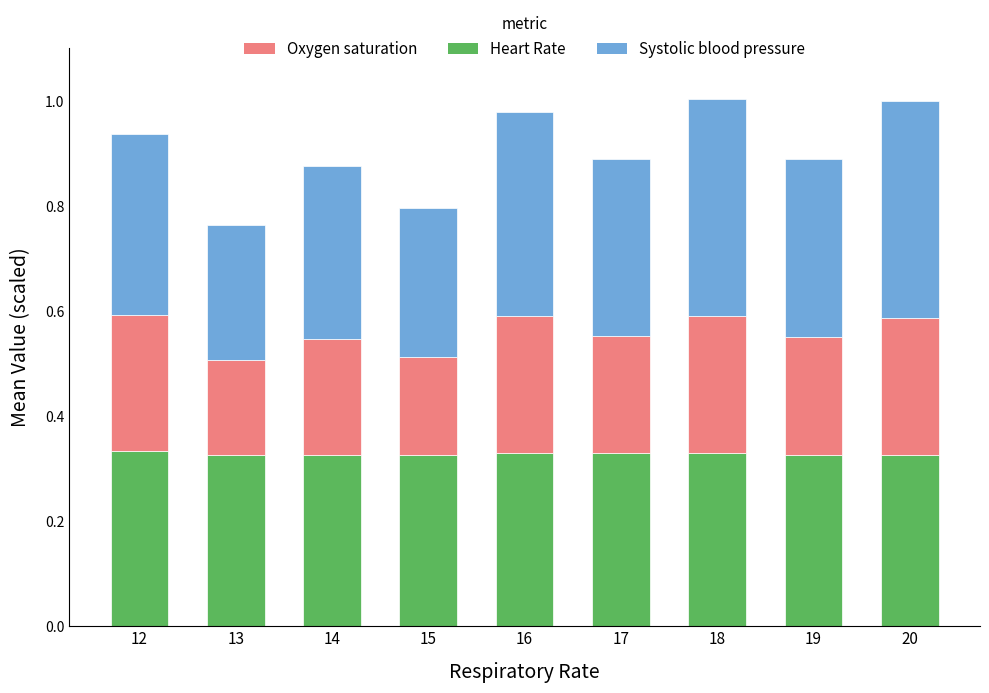

How many categories are shown in the chart?

9